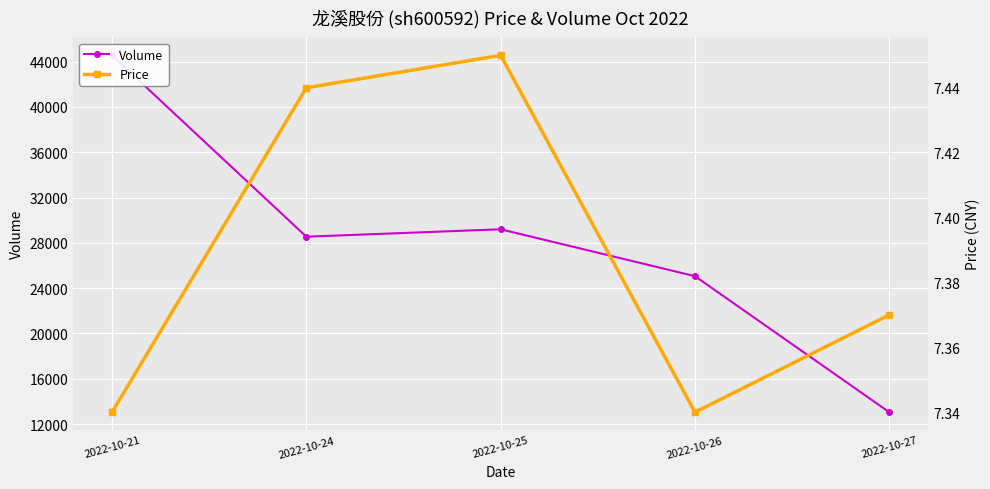

Reading left to right, what are all the values shown in this chart?

Volume: 2022-10-21=44549.0	2022-10-24=28541.0	2022-10-25=29195.0	2022-10-26=25057.0	2022-10-27=13046.0
Price: 2022-10-21=7.3	2022-10-24=7.4	2022-10-25=7.5	2022-10-26=7.3	2022-10-27=7.4